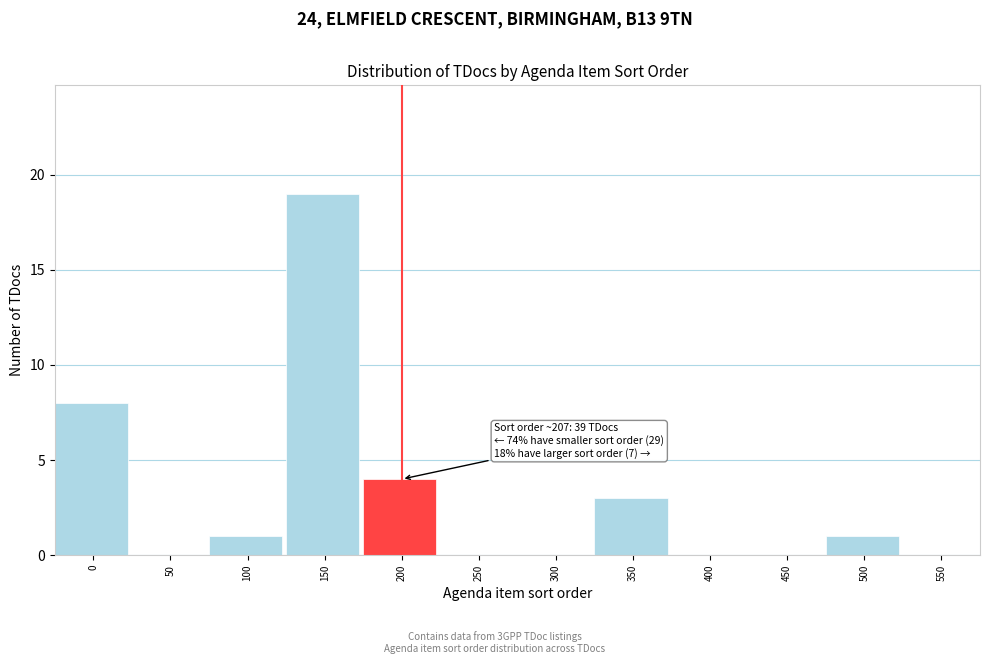

Reading right to left, what are all the values shown in this chart?

550=0	500=1	450=0	400=0	350=3	300=0	250=0	200=4	150=19	100=1	50=0	0=8